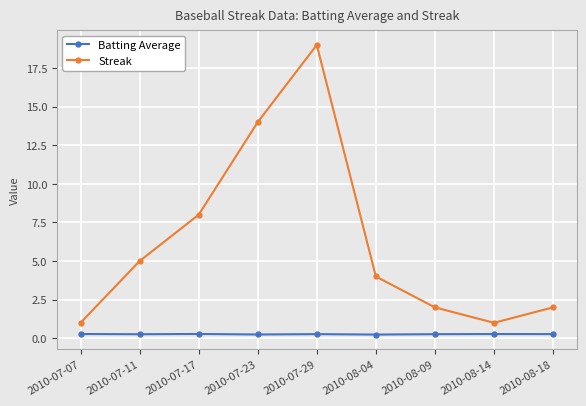

True or false: Streak and Batting Average cross at least once.

False